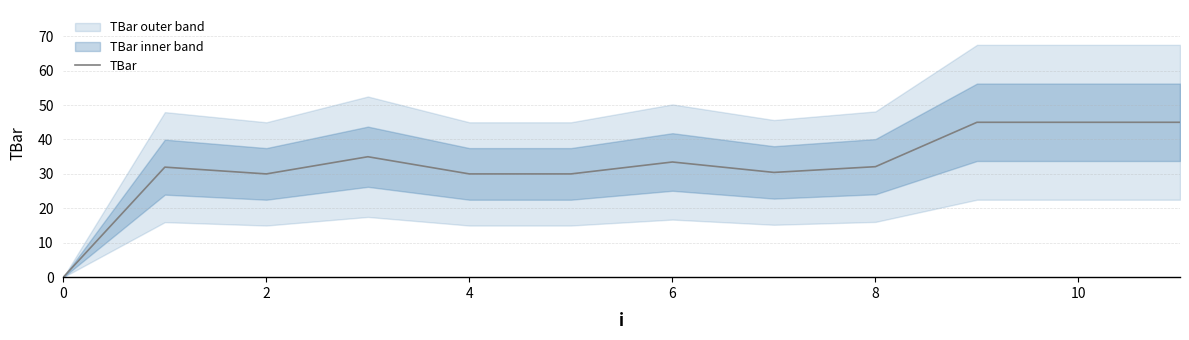

What is the difference between the maximum and minimum values?

45.0